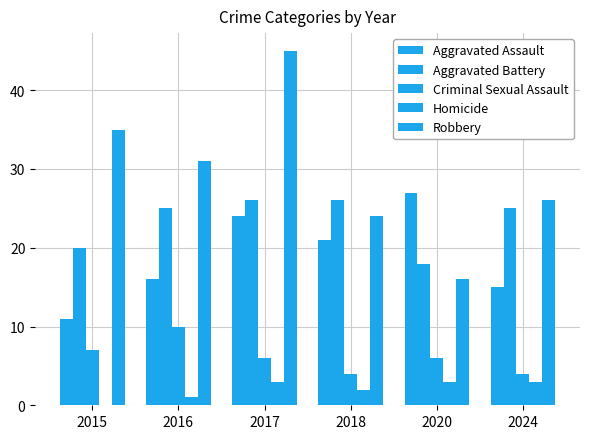

What is the difference between the maximum and second lowest values in the Aggravated Assault series?

12